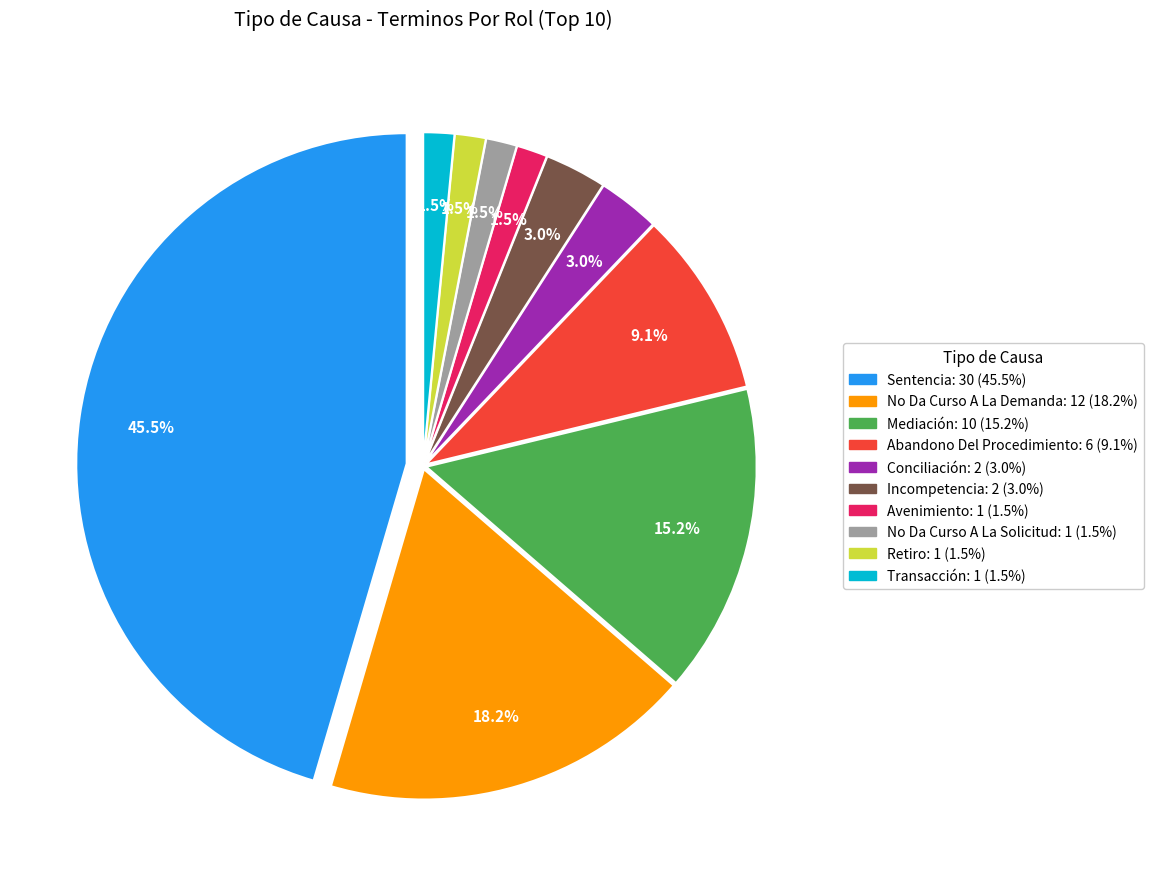

Between No Da Curso A La Demanda and Conciliación, which is larger?

No Da Curso A La Demanda